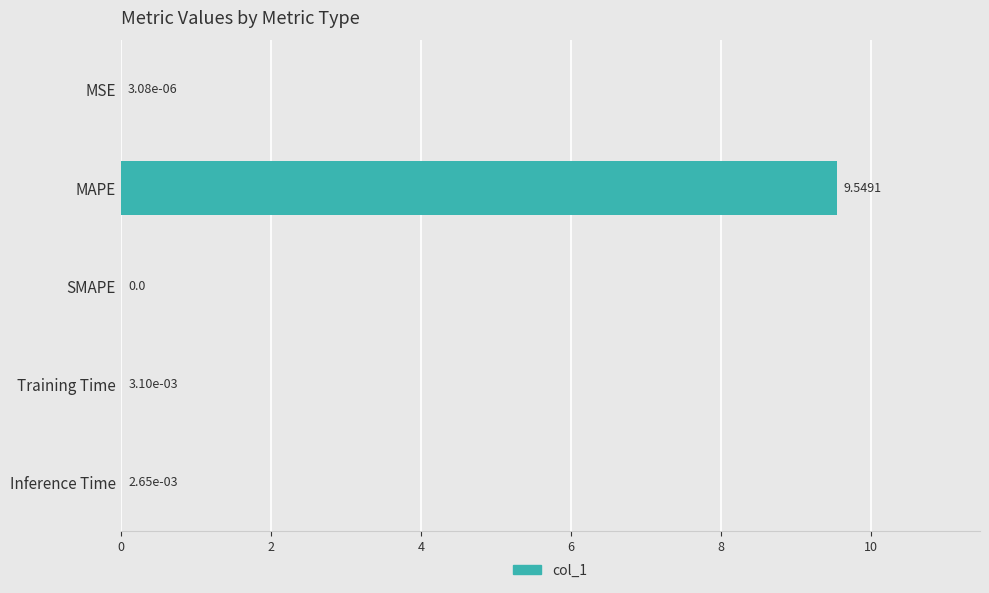

How many data points does each series have?

5